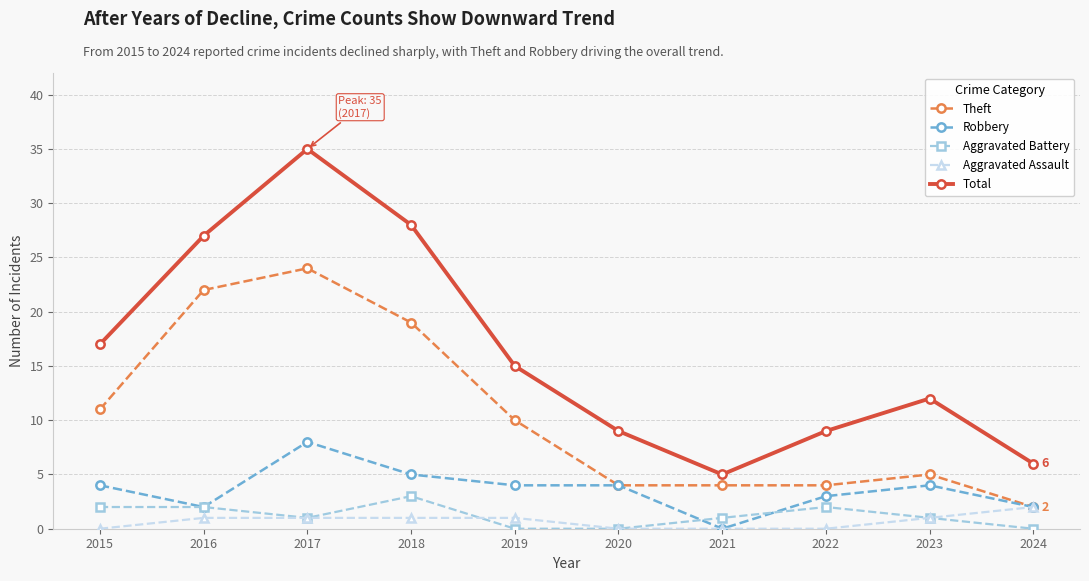

In Theft, how many points are higher than both neighbors (excluding endpoints)?

2